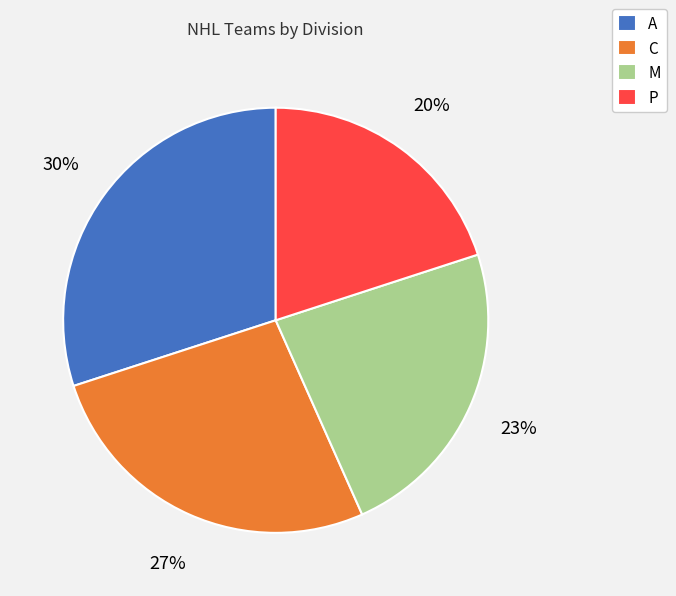

What percentage is the M slice, to the nearest percent?

23%